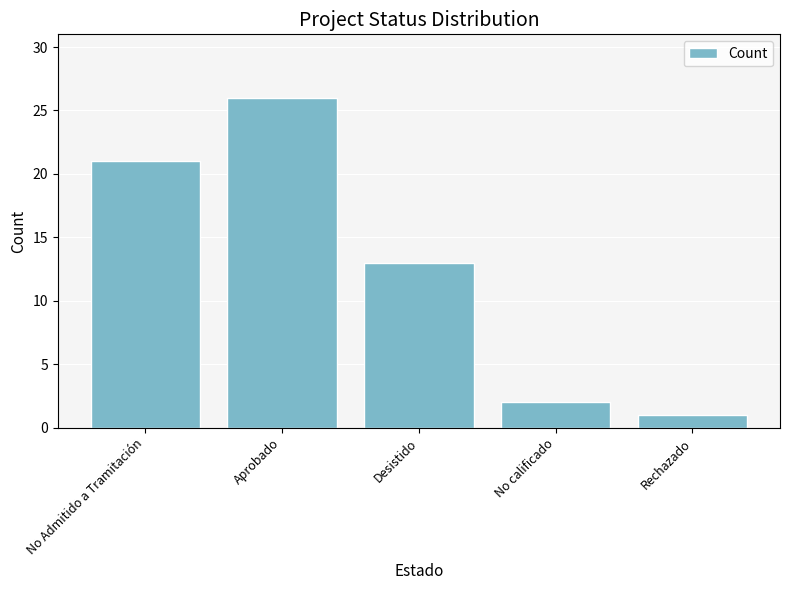

Between No Admitido a Tramitación and Aprobado, which is larger?

Aprobado